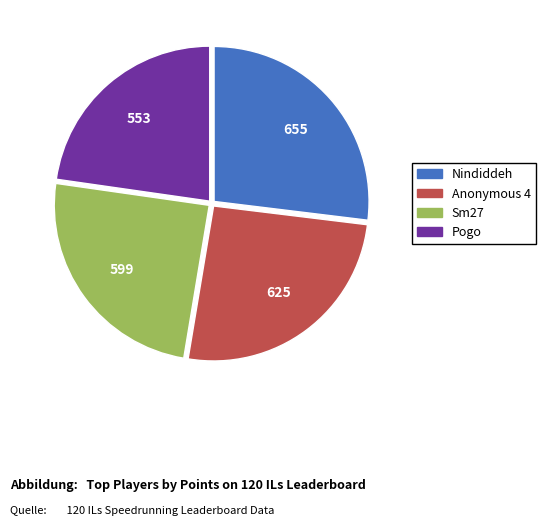

Does Nindiddeh represent more than half of the total?

No